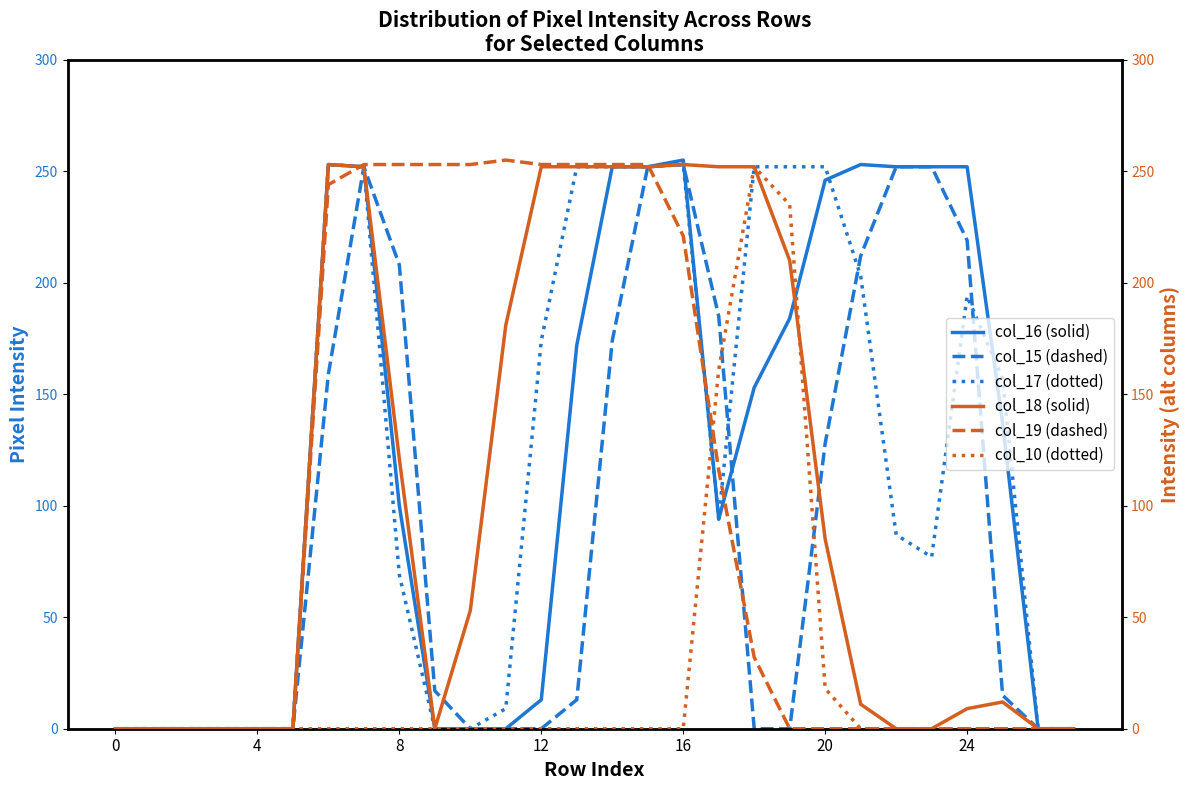

Which series has the largest range (max minus min)?

col_16 (solid)